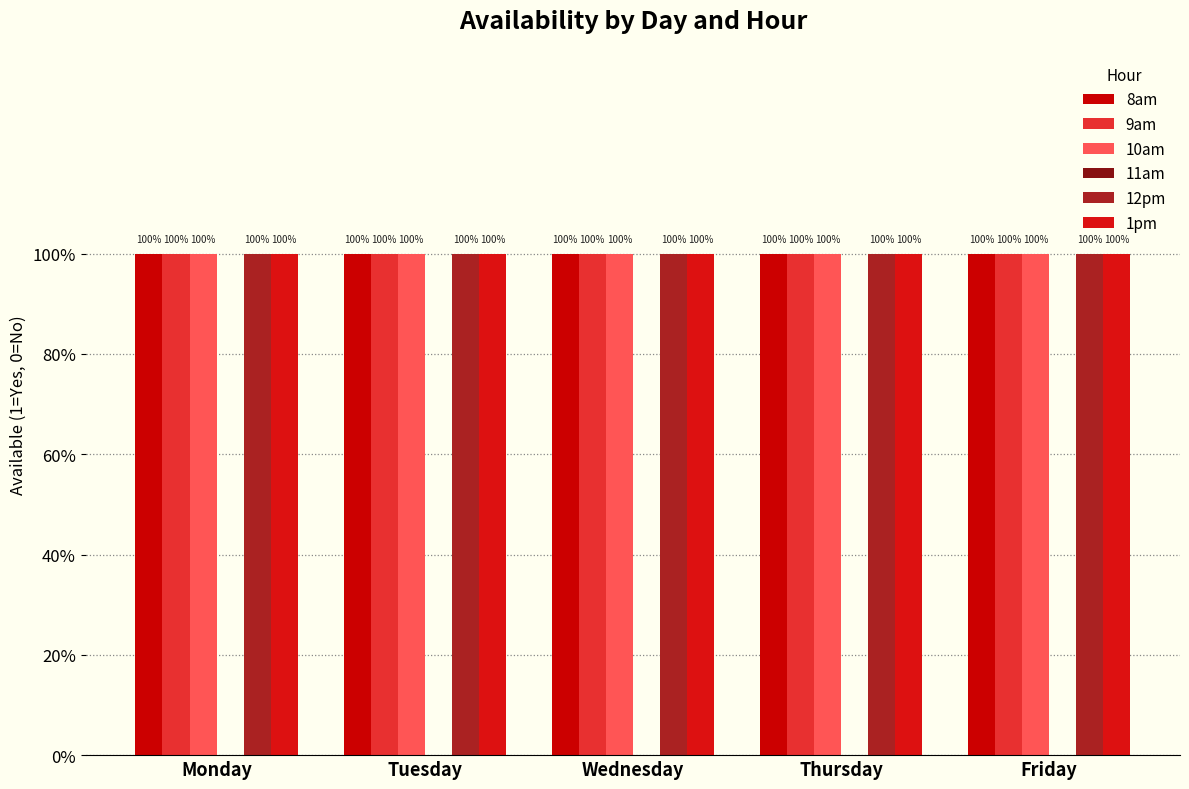

Is it true that 8am equals 1 at Thursday?

True